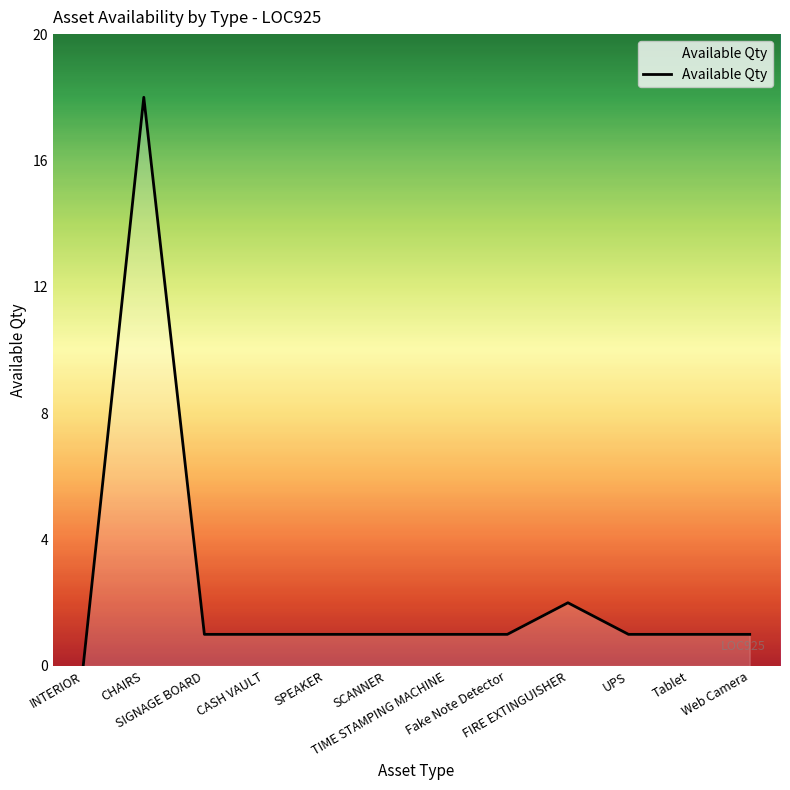

What is the difference between the maximum and minimum values?

18